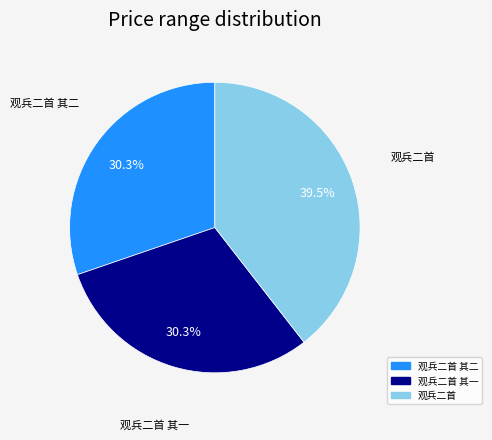

Does any single category account for the majority?

No